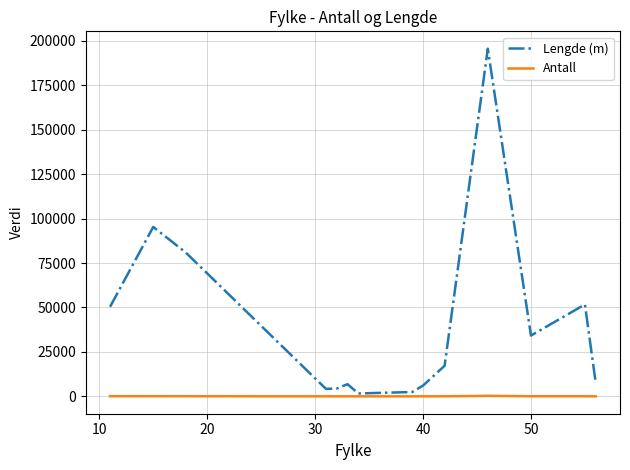

What is the smallest value displayed?

2